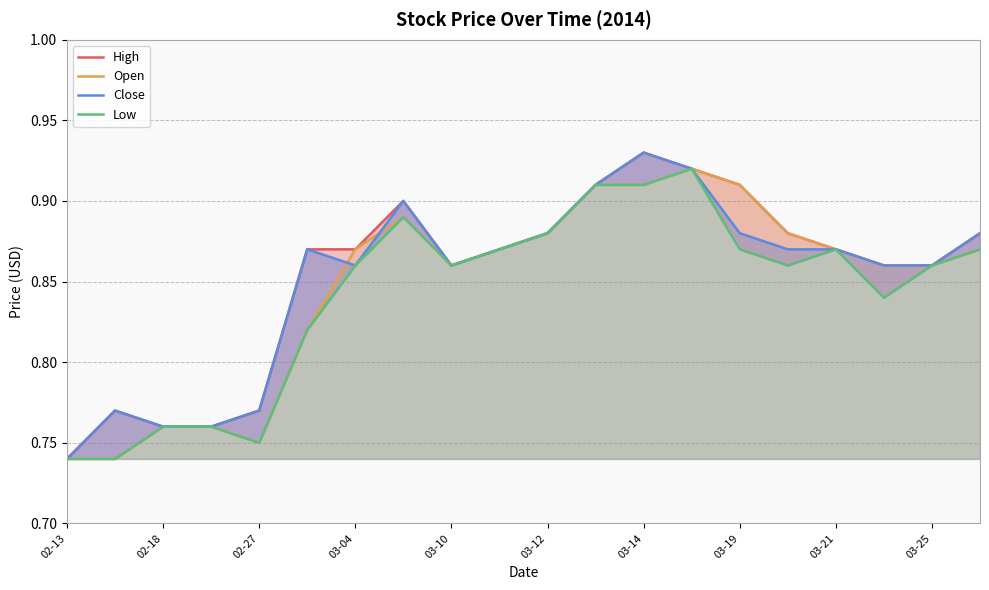

Reading right to left, extract all data points from this chart.

High: 0.9	0.9	0.9	0.9	0.9	0.9	0.9	0.9	0.9	0.9	0.9	0.9	0.9	0.9	0.9	0.8	0.8	0.8	0.8	0.7
Open: 0.9	0.9	0.9	0.9	0.9	0.9	0.9	0.9	0.9	0.9	0.9	0.9	0.9	0.9	0.8	0.8	0.8	0.8	0.7	0.7
Close: 0.9	0.9	0.9	0.9	0.9	0.9	0.9	0.9	0.9	0.9	0.9	0.9	0.9	0.9	0.9	0.8	0.8	0.8	0.8	0.7
Low: 0.9	0.9	0.8	0.9	0.9	0.9	0.9	0.9	0.9	0.9	0.9	0.9	0.9	0.9	0.8	0.8	0.8	0.8	0.7	0.7